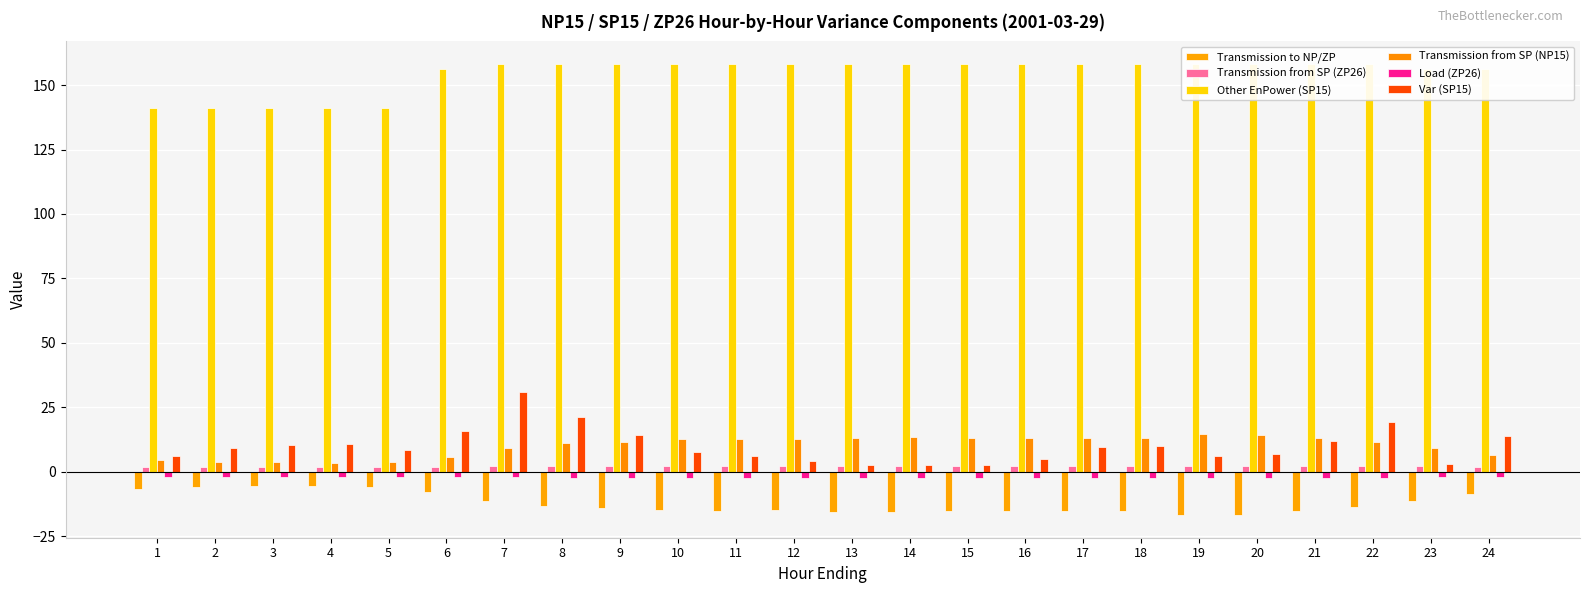

Reading left to right, list all the values displayed in this chart.

Transmission to NP/ZP: -6.6	-5.8	-5.5	-5.5	-5.8	-7.8	-11.3	-13.2	-14.0	-14.9	-15.1	-14.9	-15.6	-15.7	-15.3	-15.3	-15.3	-15.2	-16.8	-16.6	-15.3	-13.7	-11.3	-8.6
Transmission from SP (ZP26): 2.0	1.9	1.9	1.9	1.9	2.0	2.1	2.2	2.3	2.3	2.3	2.3	2.3	2.3	2.3	2.3	2.3	2.3	2.4	2.4	2.3	2.2	2.2	2.0
Other EnPower (SP15): 141.2	141.2	141.2	141.2	141.2	156.2	158.2	158.2	158.2	158.2	158.2	158.2	158.2	158.2	158.2	158.2	158.2	158.2	158.2	158.2	158.2	158.2	156.2	156.2
Transmission from SP (NP15): 4.7	3.9	3.6	3.5	3.8	5.8	9.2	11.0	11.7	12.6	12.8	12.6	13.3	13.3	13.0	13.0	13.0	12.9	14.5	14.3	13.0	11.4	9.1	6.5
Load (ZP26): -2.0	-1.9	-1.9	-1.9	-1.9	-2.0	-2.1	-2.2	-2.3	-2.3	-2.3	-2.3	-2.3	-2.3	-2.3	-2.3	-2.3	-2.3	-2.4	-2.4	-2.3	-2.2	-2.2	-2.0
Var (SP15): 6.2	9.3	10.4	10.9	8.3	16.0	31.0	21.2	14.1	7.7	5.9	4.1	2.6	2.6	2.8	5.1	9.6	9.9	6.0	6.8	11.9	19.4	3.1	13.8